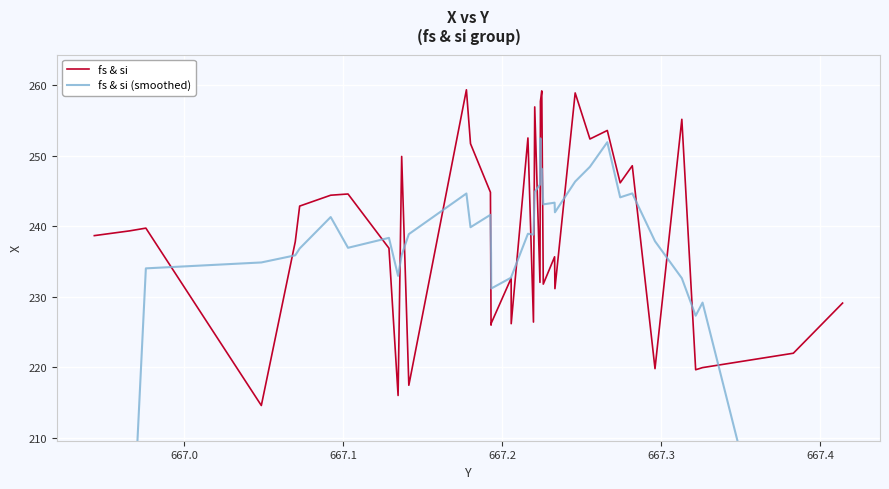

How many interior local peaks does the fs & si (smoothed) series have?

11